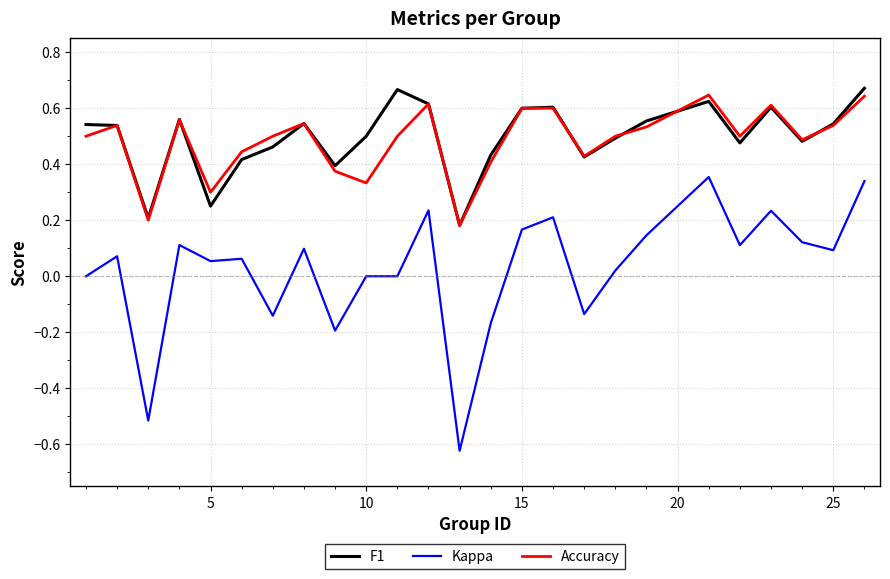

Which series has the widest spread of values?

Kappa